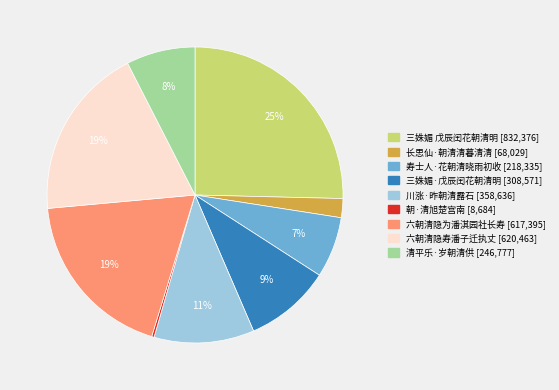

What is the ratio of the value at 六朝清隐为潘淇园社长寿 to the value at 川涨·昨朝清露石?

1.7